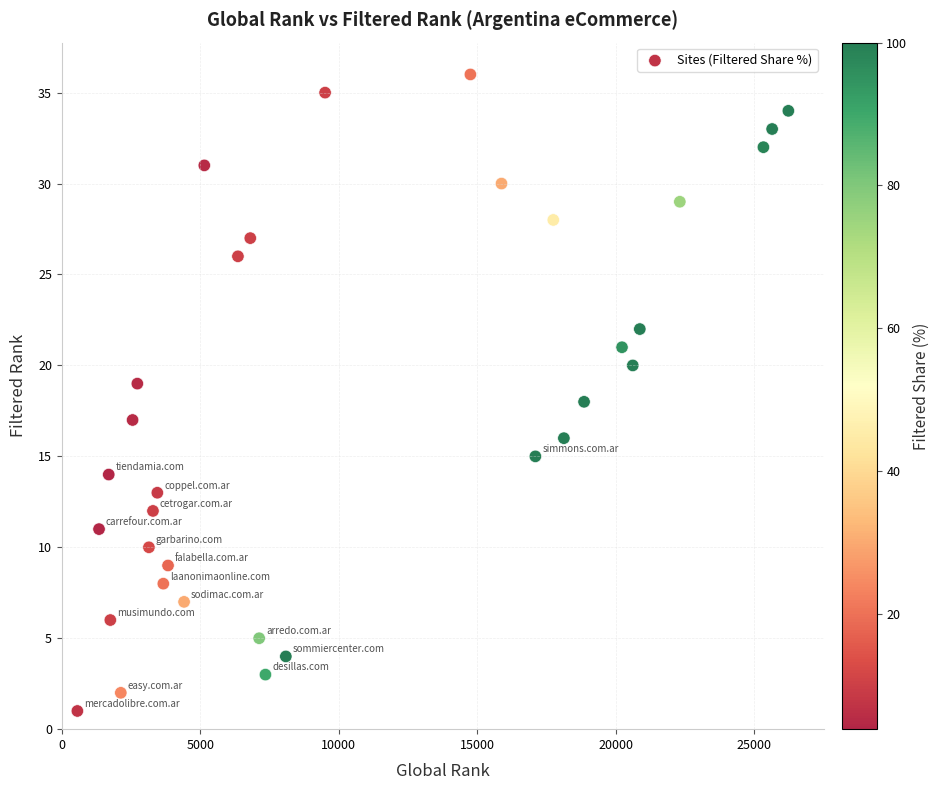

What is the range of Y values (max minus min)?

35